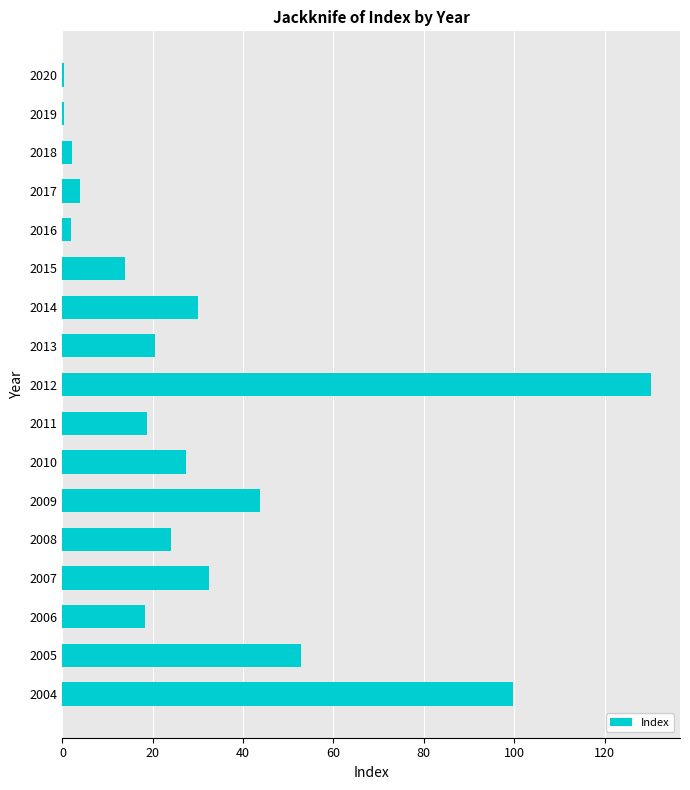

Are the bars grouped side by side (vs. stacked)?

No